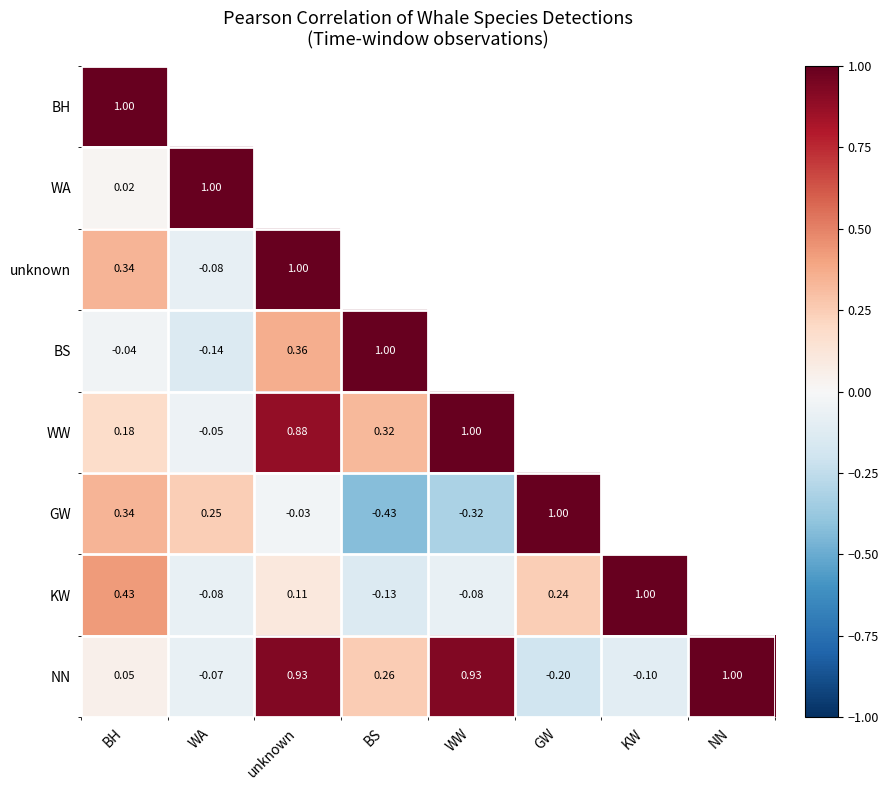

Rank the categories by BS value from lowest to highest.

WA, BH, unknown, BS, WW, GW, KW, NN